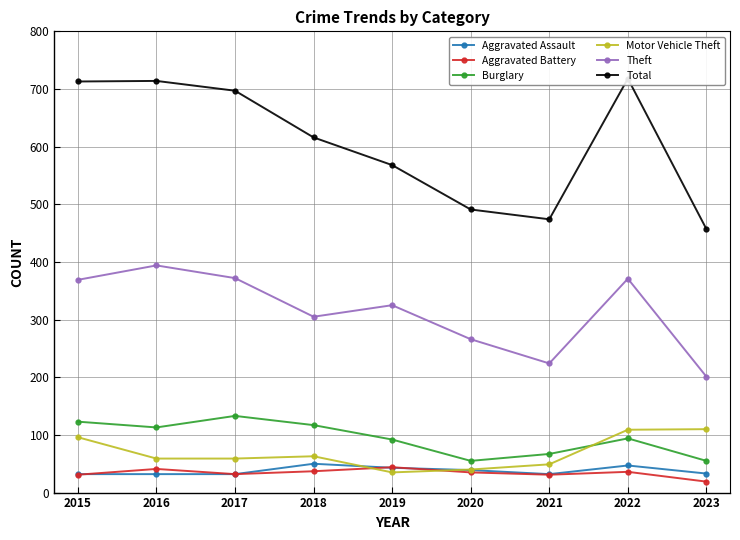

Which category has the lowest value in the Aggravated Battery series?

2023